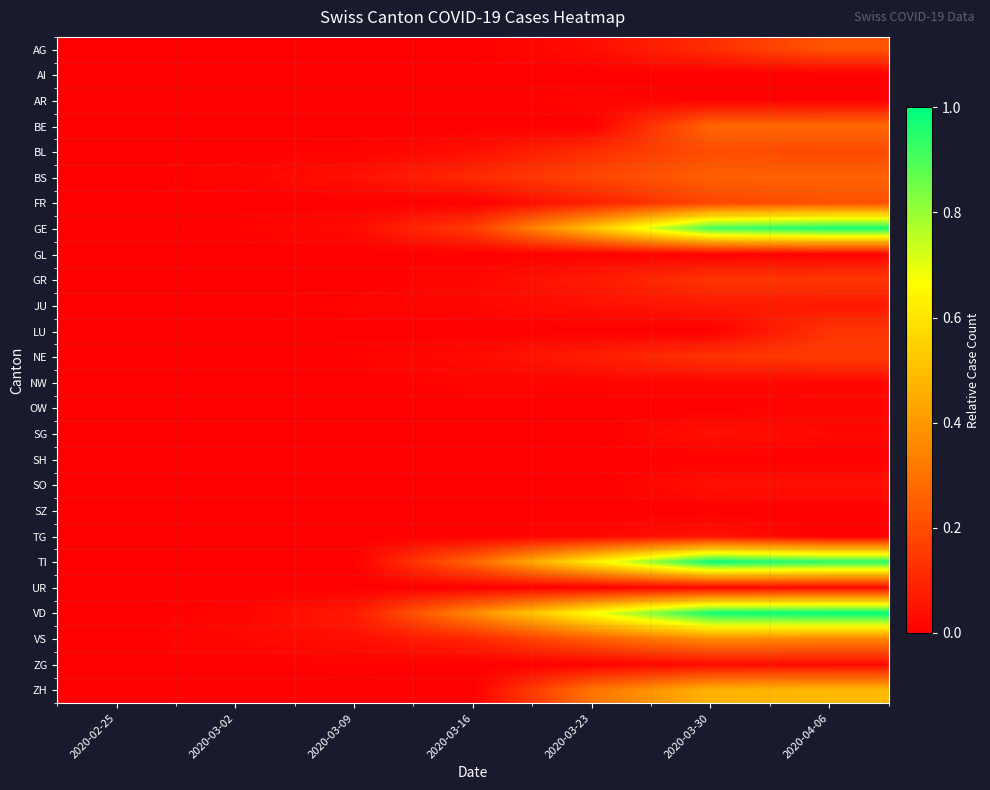

Reading left to right, extract all data points from this chart.

AG: 2020-02-25=0.0	2020-03-02=0.0	2020-03-09=0.0	2020-03-16=0.0	2020-03-23=0.0	2020-03-30=0.1	2020-04-06=0.2
AI: 2020-02-25=0.0	2020-03-02=0.0	2020-03-09=0.0	2020-03-16=0.0	2020-03-23=0.0	2020-03-30=0.0	2020-04-06=0.0
AR: 2020-02-25=0.0	2020-03-02=0.0	2020-03-09=0.0	2020-03-16=0.0	2020-03-23=0.0	2020-03-30=0.0	2020-04-06=0.0
BE: 2020-02-25=0.0	2020-03-02=0.0	2020-03-09=0.0	2020-03-16=0.0	2020-03-23=0.0	2020-03-30=0.3	2020-04-06=0.3
BL: 2020-02-25=0.0	2020-03-02=0.0	2020-03-09=0.0	2020-03-16=0.0	2020-03-23=0.1	2020-03-30=0.2	2020-04-06=0.2
BS: 2020-02-25=0.0	2020-03-02=0.0	2020-03-09=0.0	2020-03-16=0.1	2020-03-23=0.2	2020-03-30=0.3	2020-04-06=0.3
FR: 2020-02-25=0.0	2020-03-02=0.0	2020-03-09=0.0	2020-03-16=0.0	2020-03-23=0.1	2020-03-30=0.2	2020-04-06=0.2
GE: 2020-02-25=0.0	2020-03-02=0.0	2020-03-09=0.0	2020-03-16=0.2	2020-03-23=0.5	2020-03-30=0.9	2020-04-06=1.0
GL: 2020-02-25=0.0	2020-03-02=0.0	2020-03-09=0.0	2020-03-16=0.0	2020-03-23=0.0	2020-03-30=0.0	2020-04-06=0.0
GR: 2020-02-25=0.0	2020-03-02=0.0	2020-03-09=0.0	2020-03-16=0.0	2020-03-23=0.1	2020-03-30=0.1	2020-04-06=0.1
JU: 2020-02-25=0.0	2020-03-02=0.0	2020-03-09=0.0	2020-03-16=0.0	2020-03-23=0.0	2020-03-30=0.1	2020-04-06=0.1
LU: 2020-02-25=0.0	2020-03-02=0.0	2020-03-09=0.0	2020-03-16=0.0	2020-03-23=0.0	2020-03-30=0.0	2020-04-06=0.1
NE: 2020-02-25=0.0	2020-03-02=0.0	2020-03-09=0.0	2020-03-16=0.0	2020-03-23=0.1	2020-03-30=0.1	2020-04-06=0.2
NW: 2020-02-25=0.0	2020-03-02=0.0	2020-03-09=0.0	2020-03-16=0.0	2020-03-23=0.0	2020-03-30=0.0	2020-04-06=0.0
OW: 2020-02-25=0.0	2020-03-02=0.0	2020-03-09=0.0	2020-03-16=0.0	2020-03-23=0.0	2020-03-30=0.0	2020-04-06=0.0
SG: 2020-02-25=0.0	2020-03-02=0.0	2020-03-09=0.0	2020-03-16=0.0	2020-03-23=0.0	2020-03-30=0.0	2020-04-06=0.0
SH: 2020-02-25=0.0	2020-03-02=0.0	2020-03-09=0.0	2020-03-16=0.0	2020-03-23=0.0	2020-03-30=0.0	2020-04-06=0.0
SO: 2020-02-25=0.0	2020-03-02=0.0	2020-03-09=0.0	2020-03-16=0.0	2020-03-23=0.0	2020-03-30=0.0	2020-04-06=0.0
SZ: 2020-02-25=0.0	2020-03-02=0.0	2020-03-09=0.0	2020-03-16=0.0	2020-03-23=0.0	2020-03-30=0.0	2020-04-06=0.0
TG: 2020-02-25=0.0	2020-03-02=0.0	2020-03-09=0.0	2020-03-16=0.0	2020-03-23=0.0	2020-03-30=0.1	2020-04-06=0.0
TI: 2020-02-25=0.0	2020-03-02=0.0	2020-03-09=0.0	2020-03-16=0.3	2020-03-23=0.6	2020-03-30=1.0	2020-04-06=0.9
UR: 2020-02-25=0.0	2020-03-02=0.0	2020-03-09=0.0	2020-03-16=0.0	2020-03-23=0.0	2020-03-30=0.0	2020-04-06=0.0
VD: 2020-02-25=0.0	2020-03-02=0.0	2020-03-09=0.1	2020-03-16=0.4	2020-03-23=0.7	2020-03-30=1.0	2020-04-06=1.0
VS: 2020-02-25=0.0	2020-03-02=0.0	2020-03-09=0.0	2020-03-16=0.1	2020-03-23=0.2	2020-03-30=0.4	2020-04-06=0.4
ZG: 2020-02-25=0.0	2020-03-02=0.0	2020-03-09=0.0	2020-03-16=0.0	2020-03-23=0.0	2020-03-30=0.0	2020-04-06=0.0
ZH: 2020-02-25=0.0	2020-03-02=0.0	2020-03-09=0.0	2020-03-16=0.0	2020-03-23=0.3	2020-03-30=0.5	2020-04-06=0.5